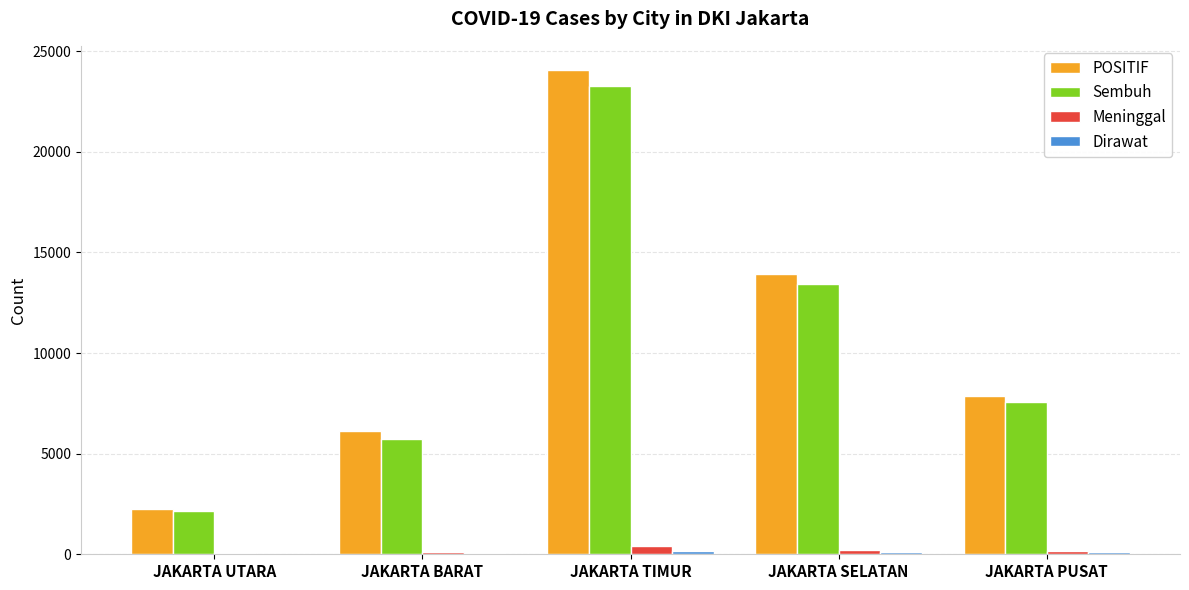

Which series has the widest spread of values?

POSITIF